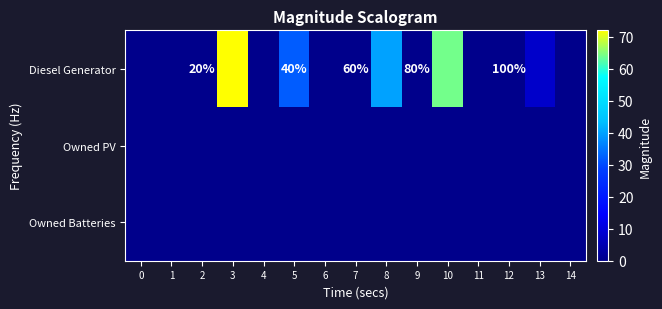

Which series has the largest range (max minus min)?

Diesel Generator